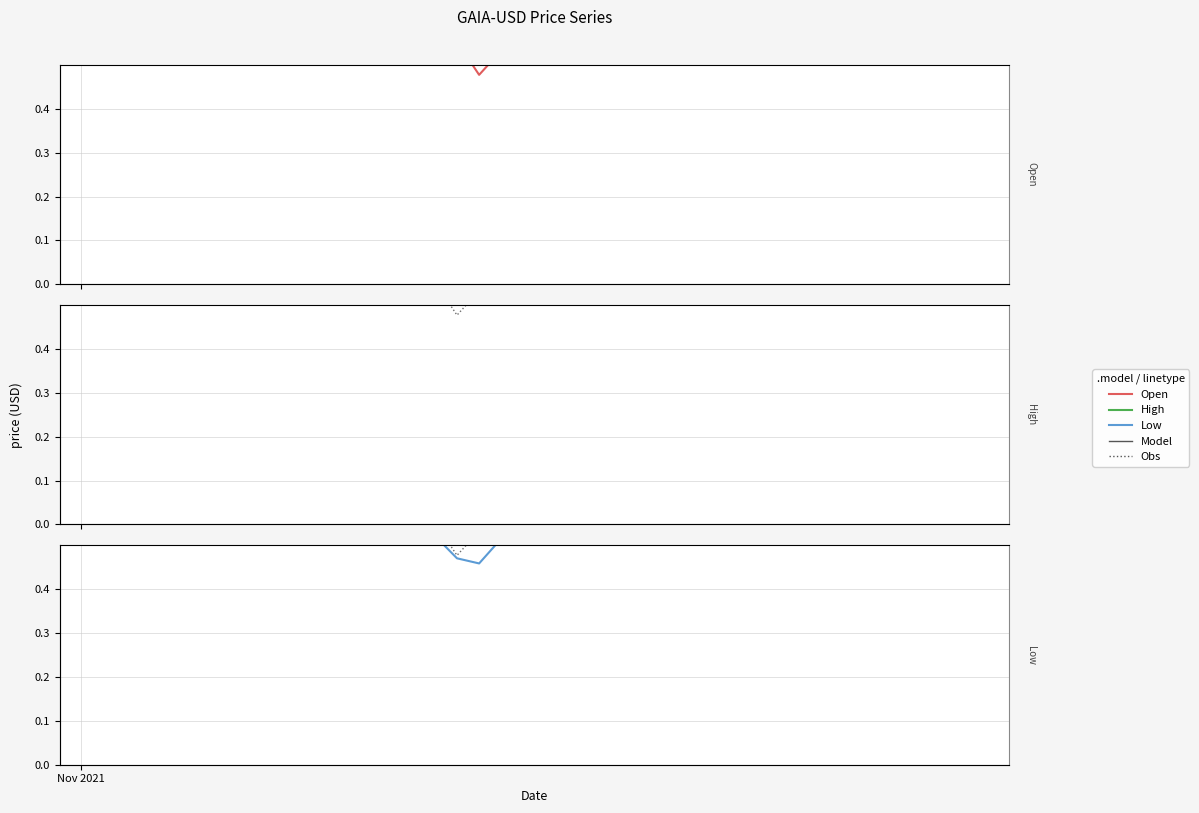

What is the average value of the High series?

0.9